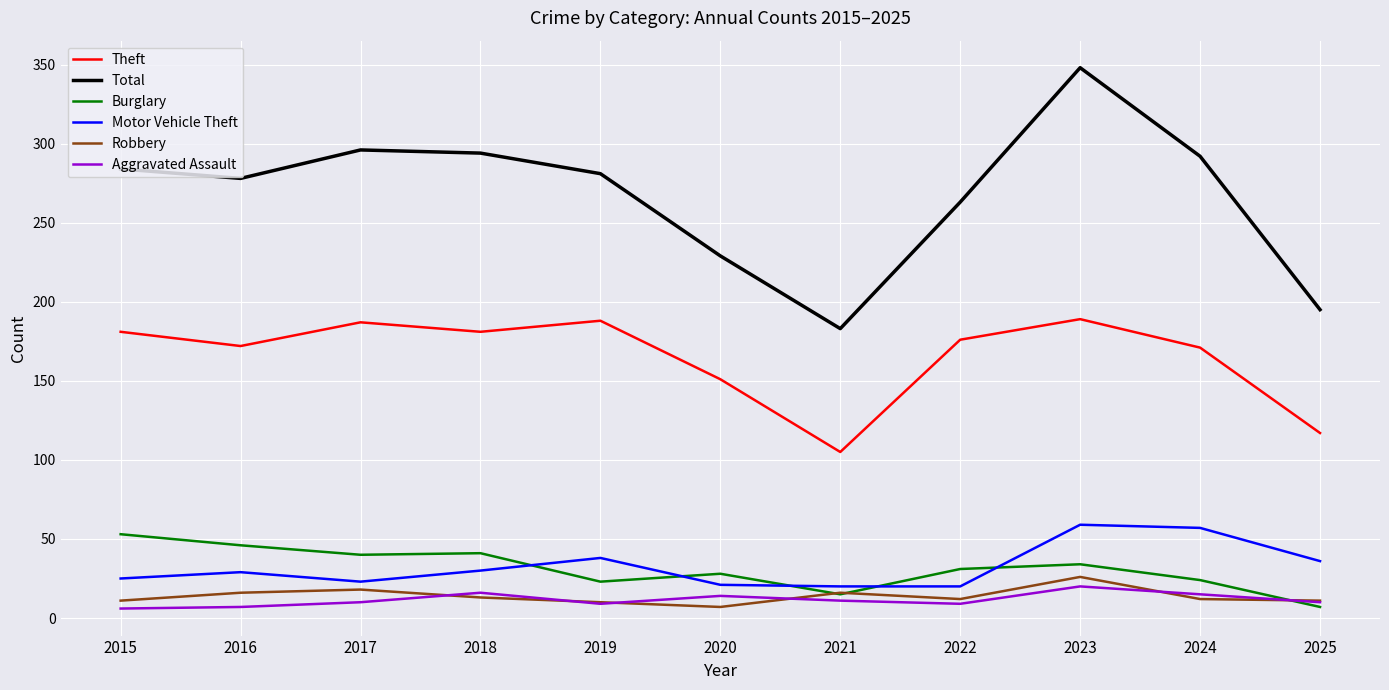

What are all the series names shown in the legend?

Theft, Total, Burglary, Motor Vehicle Theft, Robbery, Aggravated Assault